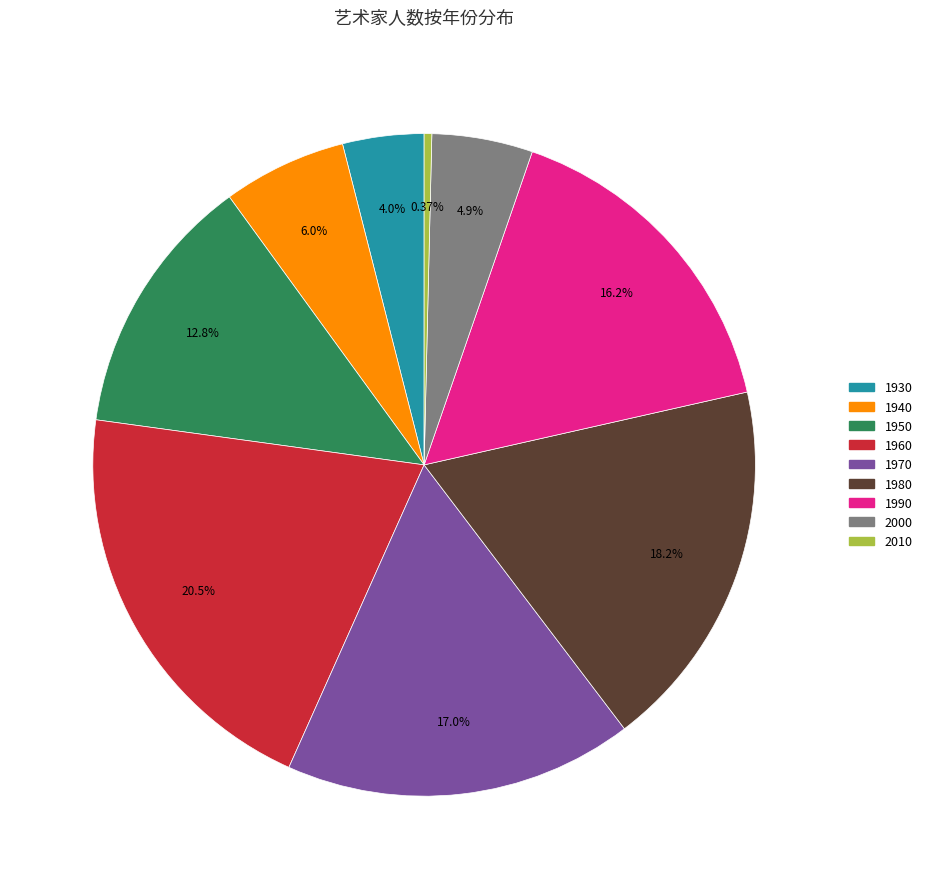

To the nearest percent, what is the difference between the largest and smallest slice percentages?

20%